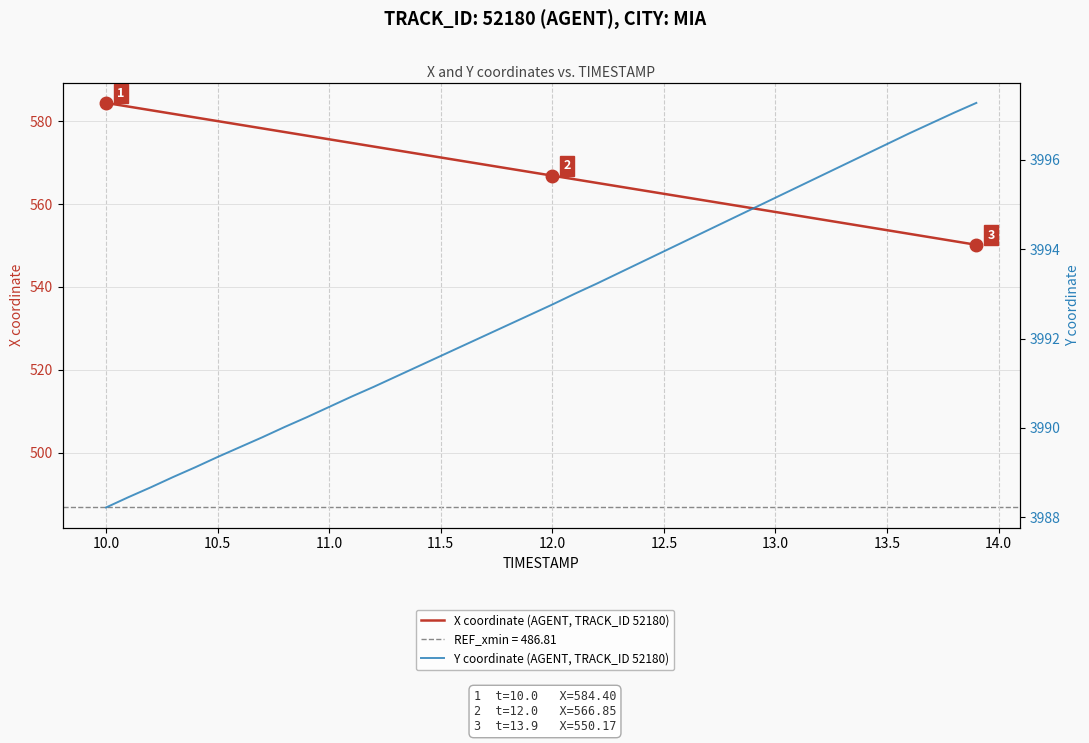

What is the sum of all X coordinate (AGENT, TRACK_ID 52180) values?

22691.7